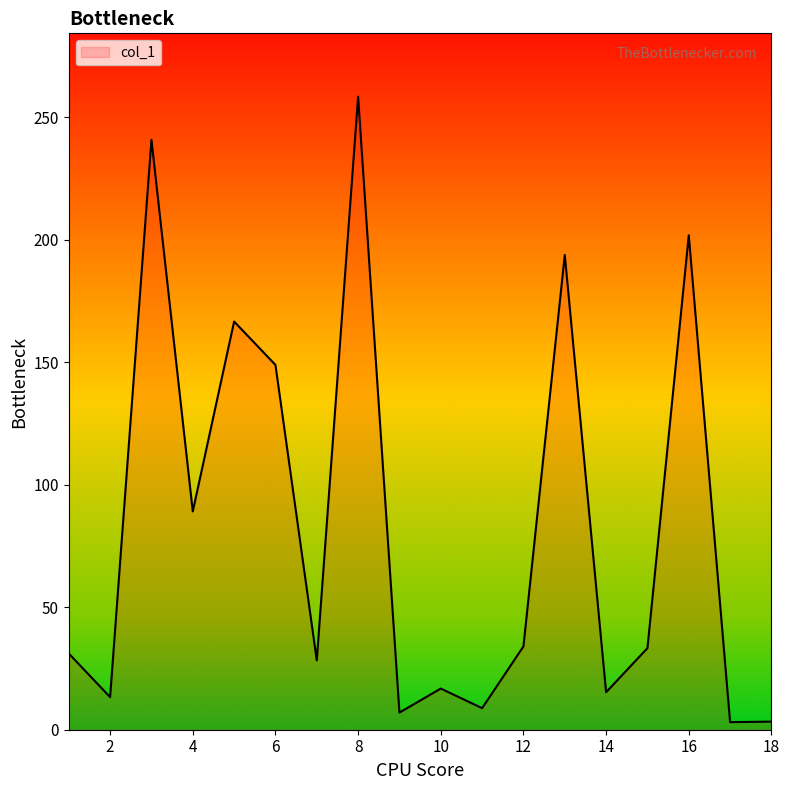

What is the maximum value shown in the chart?

258.4